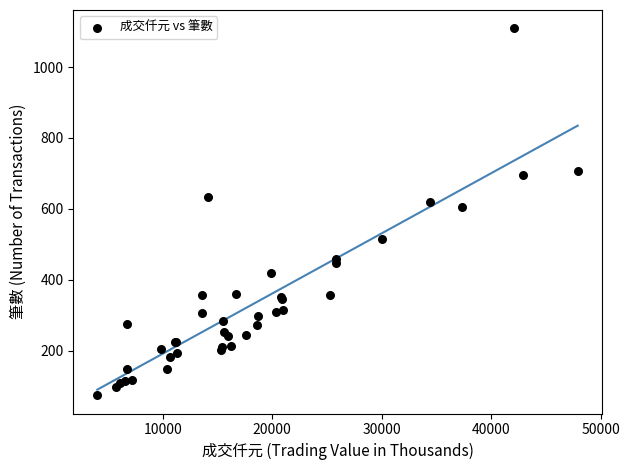

What Y value in the scatter plot is closest to 592?

604